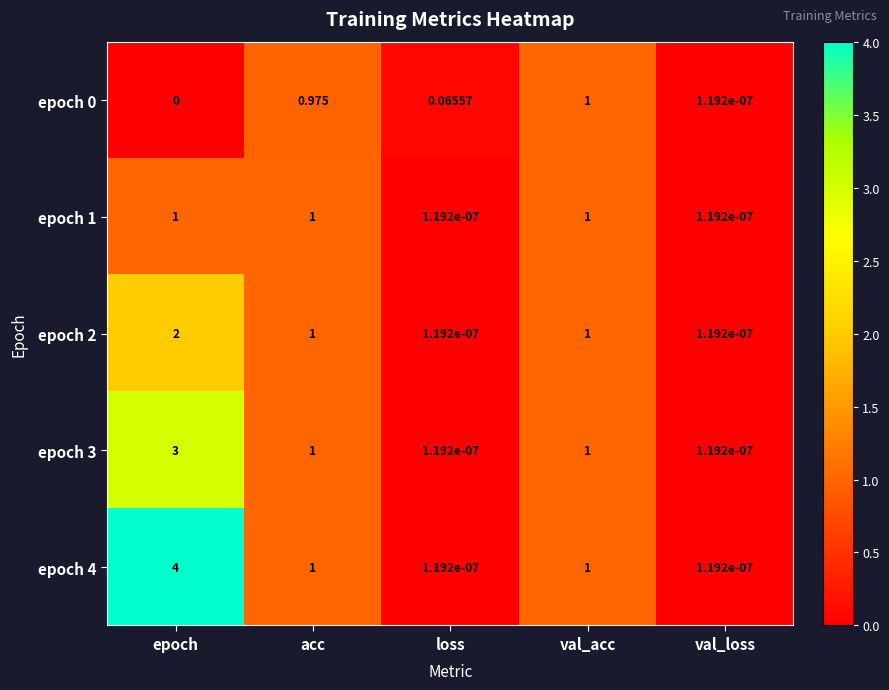

Which series has the largest total across all categories?

epoch 4